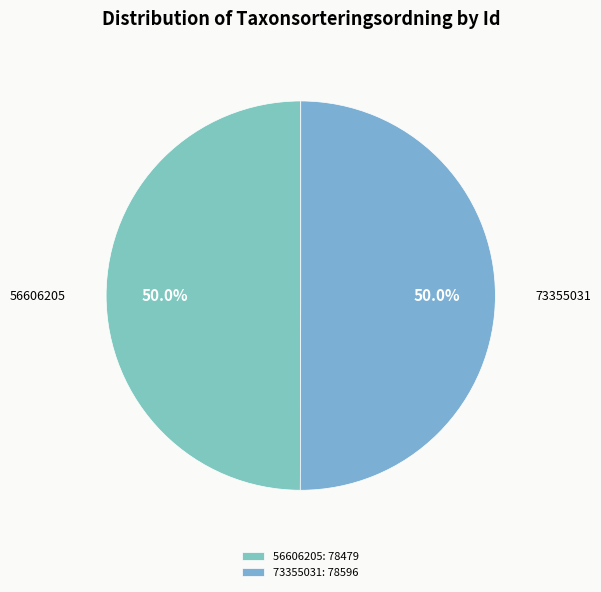

Is it true that 56606205 is 50% of the pie?

True